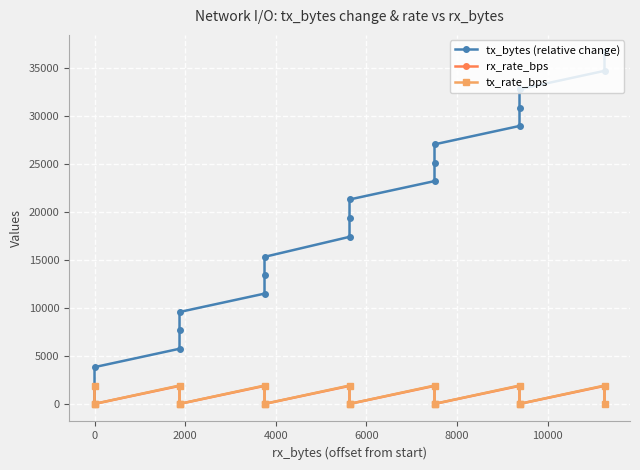

How many lines are shown in the chart?

3